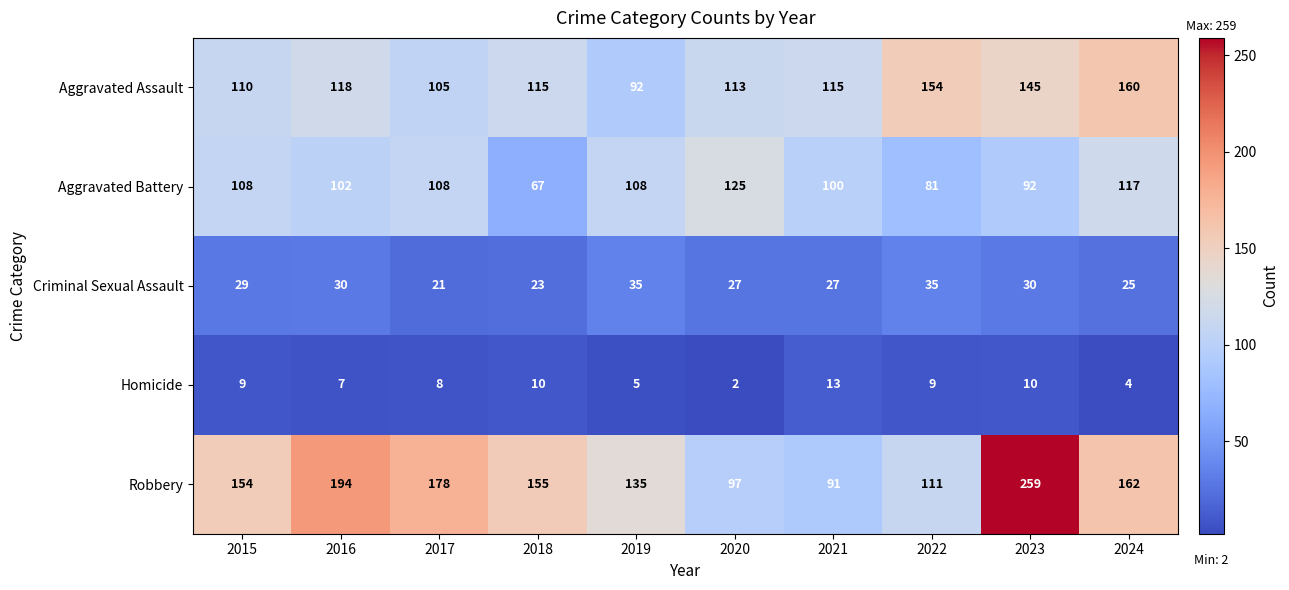

Which series has the largest total across all categories?

Robbery